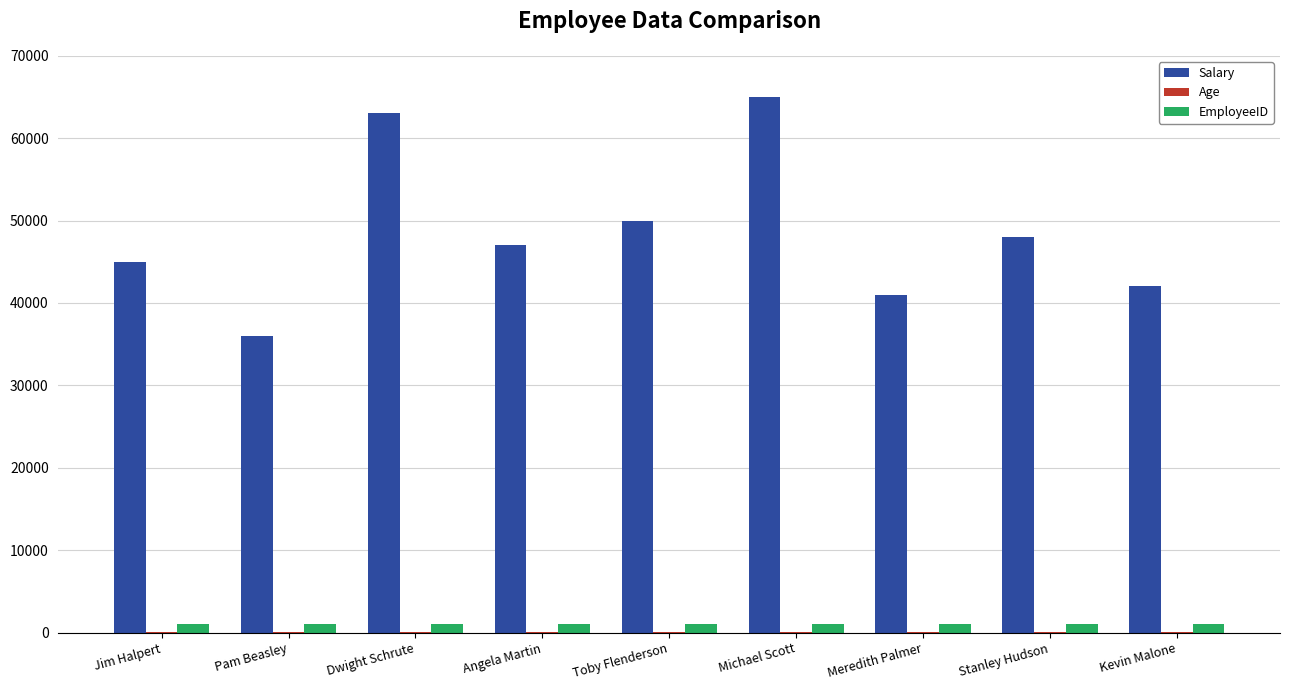

Is it true that Salary equals 48000 at Stanley Hudson?

True